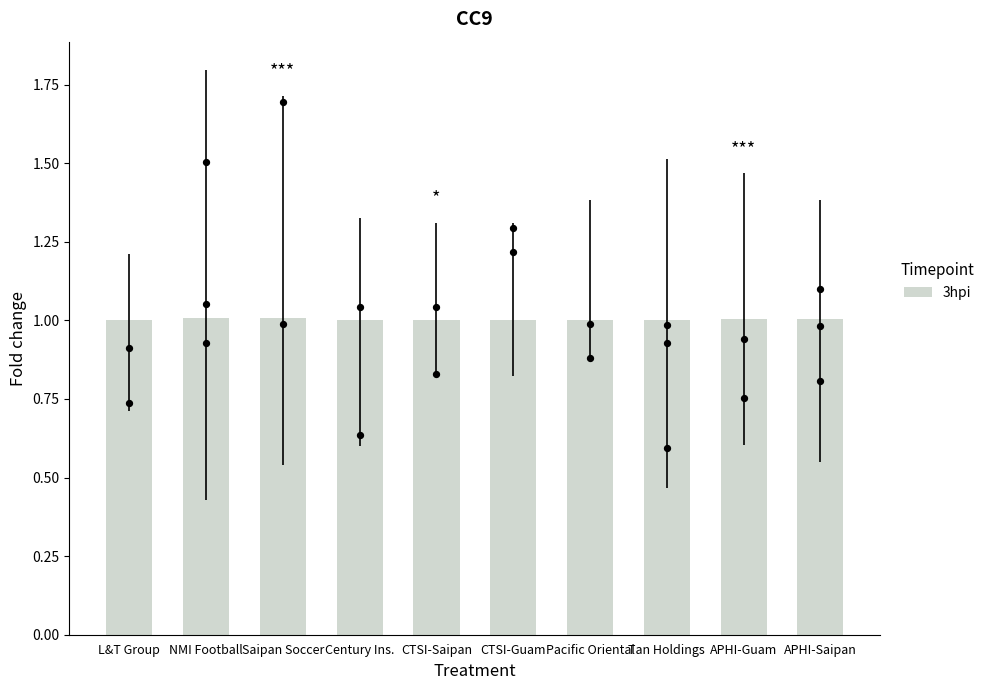

Between CTSI-Guam and NMI Football, which is larger?

NMI Football